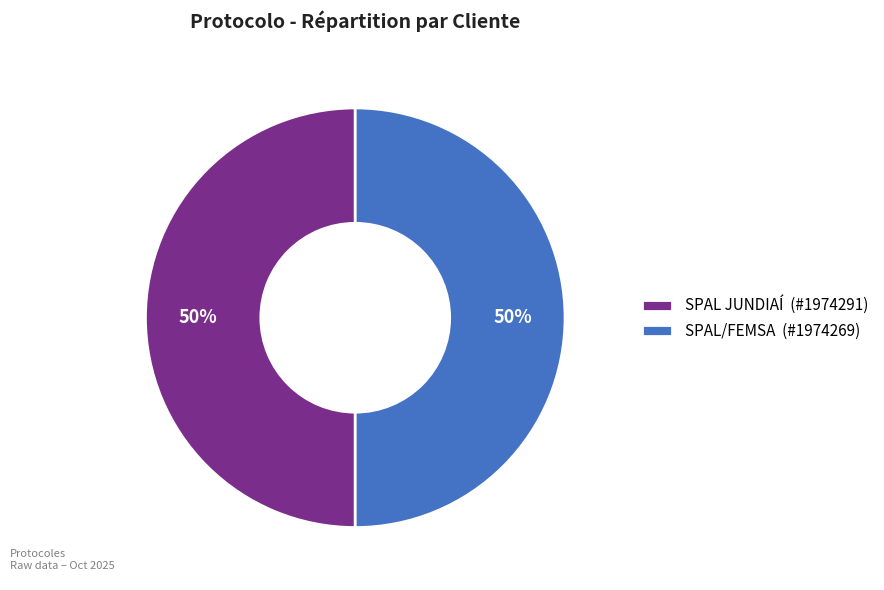

Count the number of slices in the pie.

2